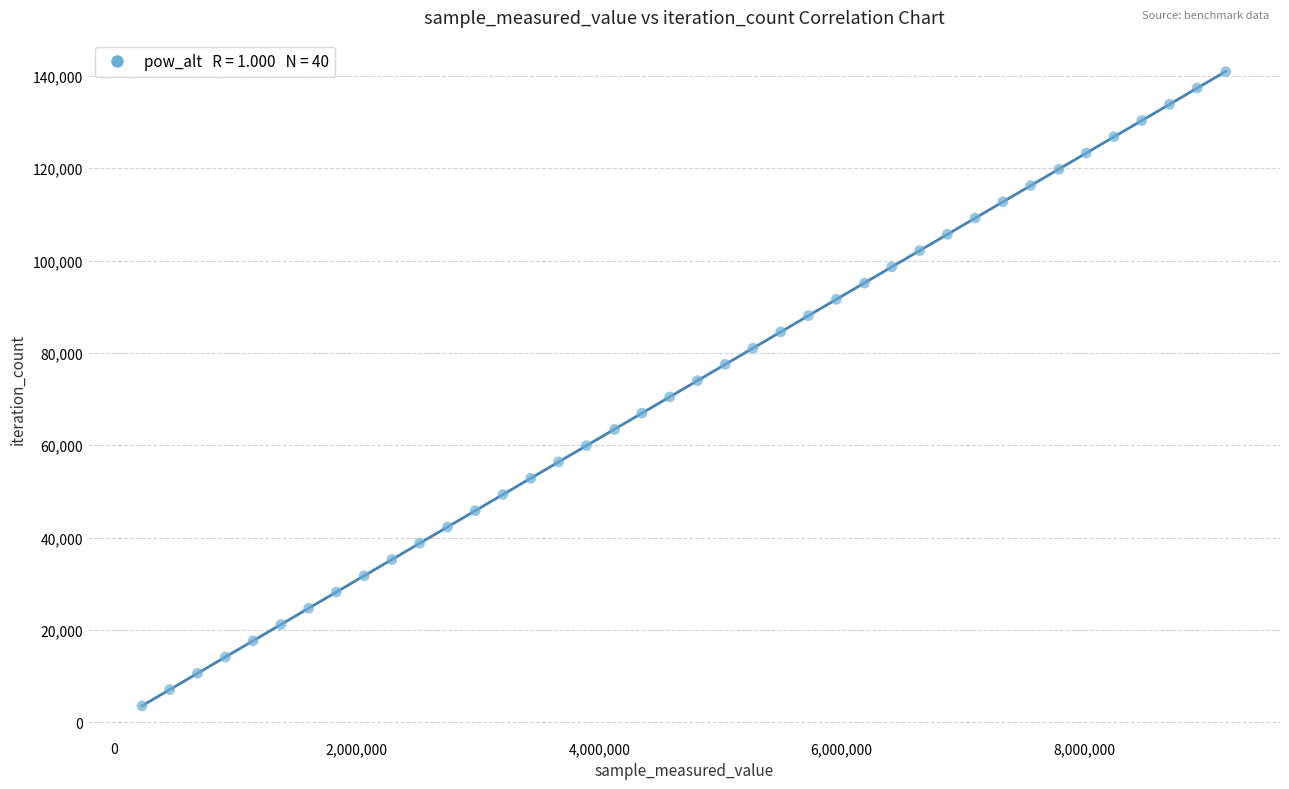

What is the range of X values (max minus min)?

8936800